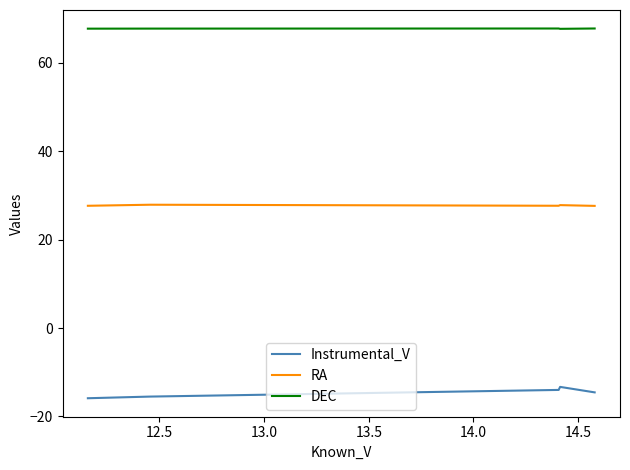

What is the minimum value shown in the chart?

-15.9